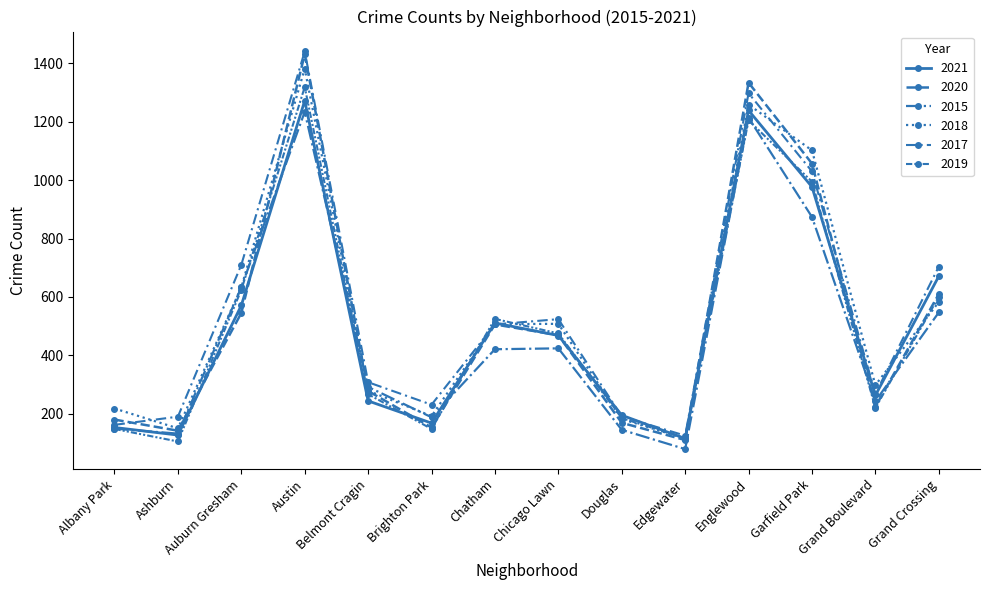

Reading right to left, what are all the values shown in this chart?

2021: 671	263	977	1239	115	195	468	511	168	244	1272	571	127	153
2020: 610	224	1057	1334	110	169	469	506	153	278	1431	545	142	180
2015: 547	243	874	1214	79	145	424	421	188	292	1234	633	132	149
2018: 583	298	1102	1259	115	182	508	507	192	279	1382	633	150	218
2017: 704	268	1030	1298	125	191	524	506	231	308	1441	710	190	162
2019: 601	220	995	1205	116	185	475	525	148	267	1319	624	105	148